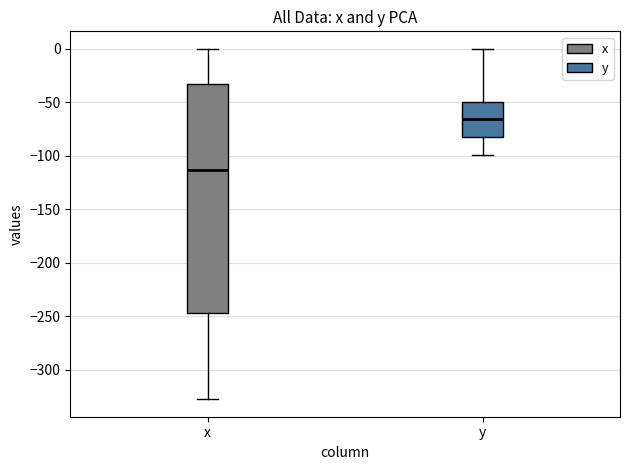

Reading left to right, read every box against the y-axis: the position of its median line, the range the box covers, and the ends of its whiskers. The values are not printed on the chart, so give them approximately, as read against the axis.

x: median -115, box -245 to -35, whiskers -325 to 0
y: median -65, box -85 to -50, whiskers -100 to 0